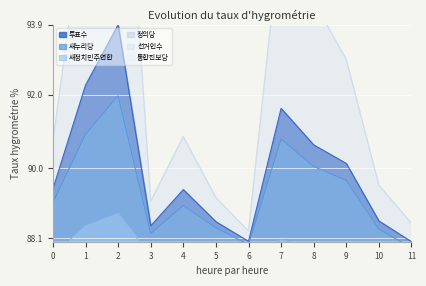

The 투표수 series shows 42.3 at 6. True or false?

False